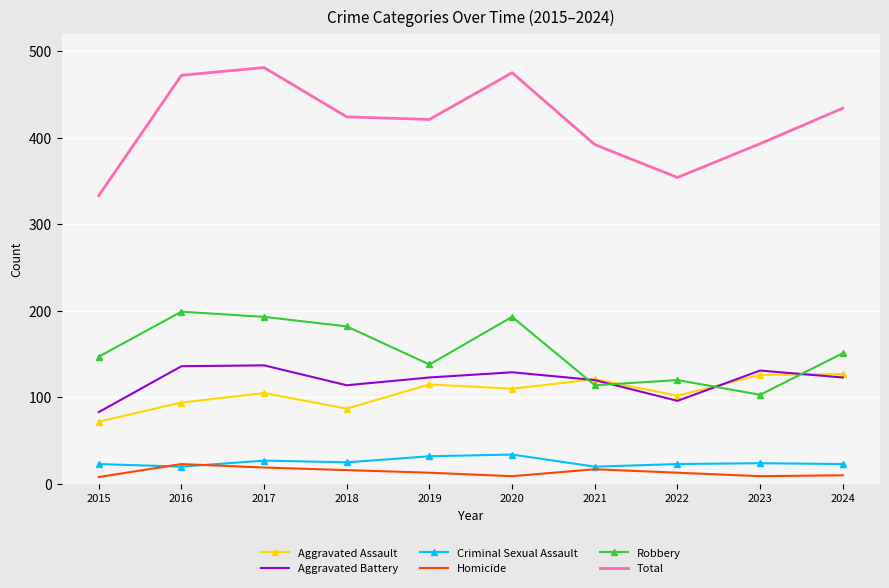

What is the difference between the maximum and second lowest values in the Aggravated Assault series?

40